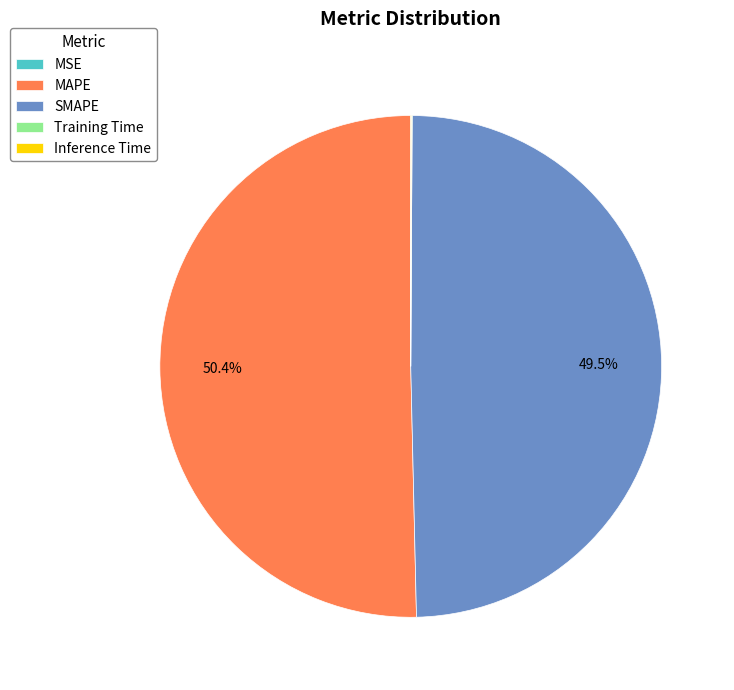

Which category accounts for the majority?

MAPE